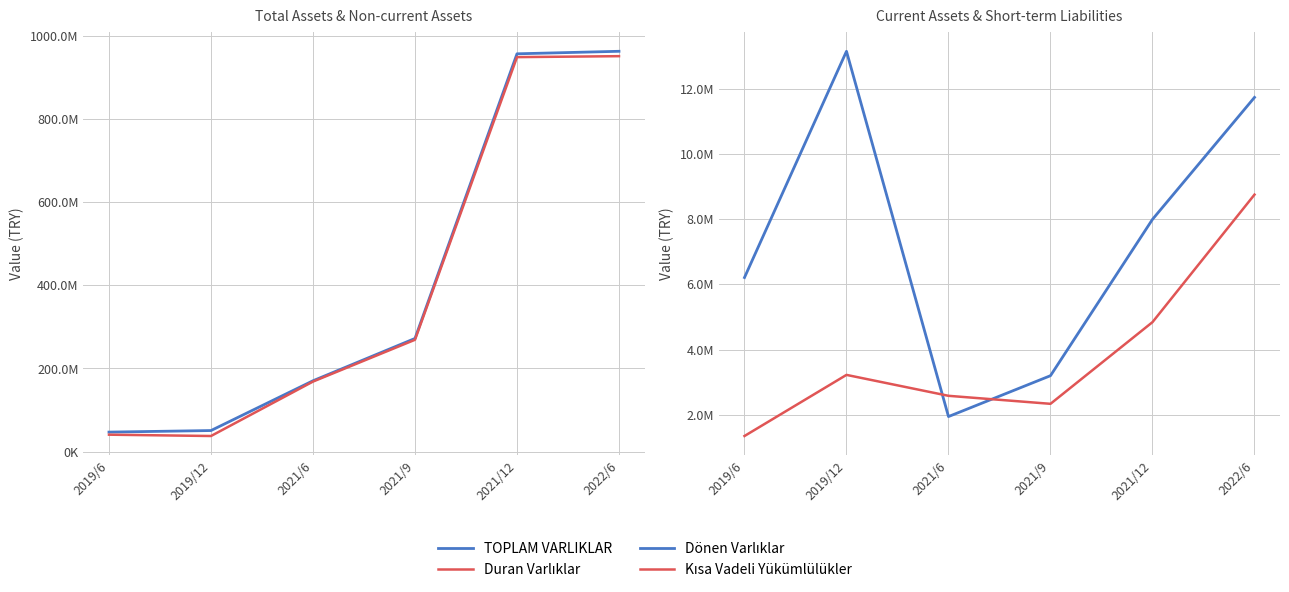

Between 2021/6 and 2022/6, which series saw the biggest shift?

TOPLAM VARLIKLAR